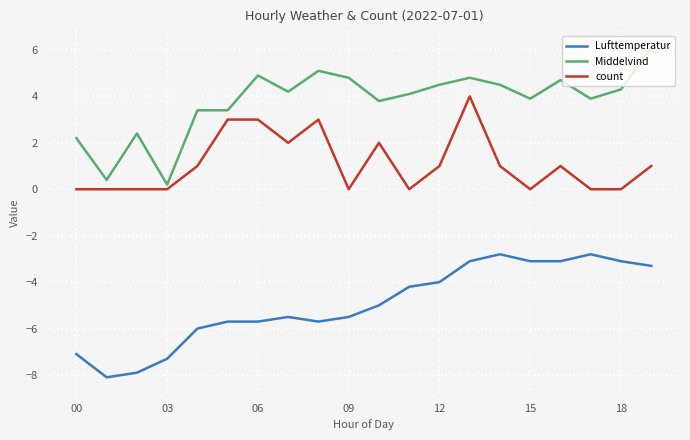

True or false: count and Middelvind cross at least once.

False